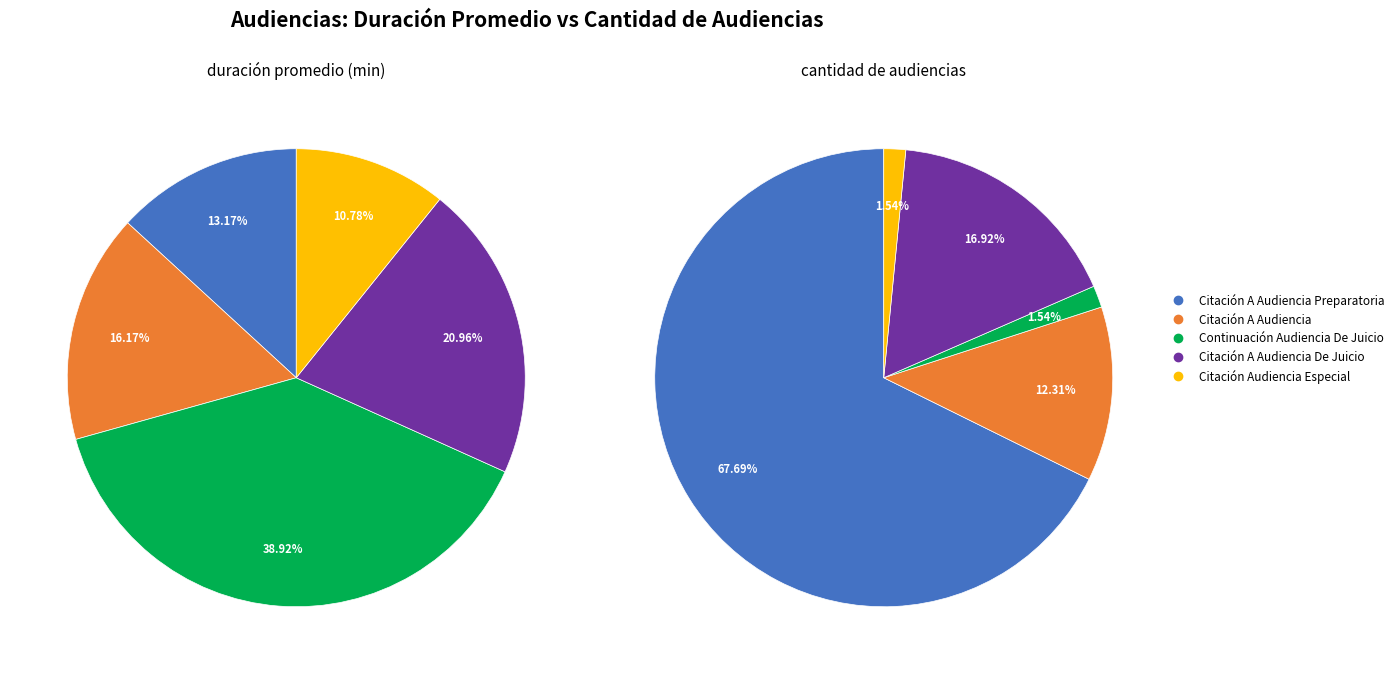

Is it true that Citación Audiencia Especial is 1% of the pie?

False